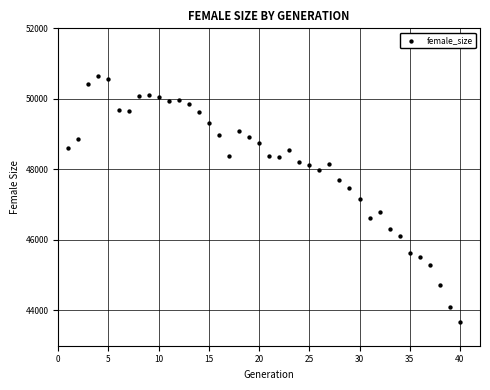

What is the range of X values (max minus min)?

39